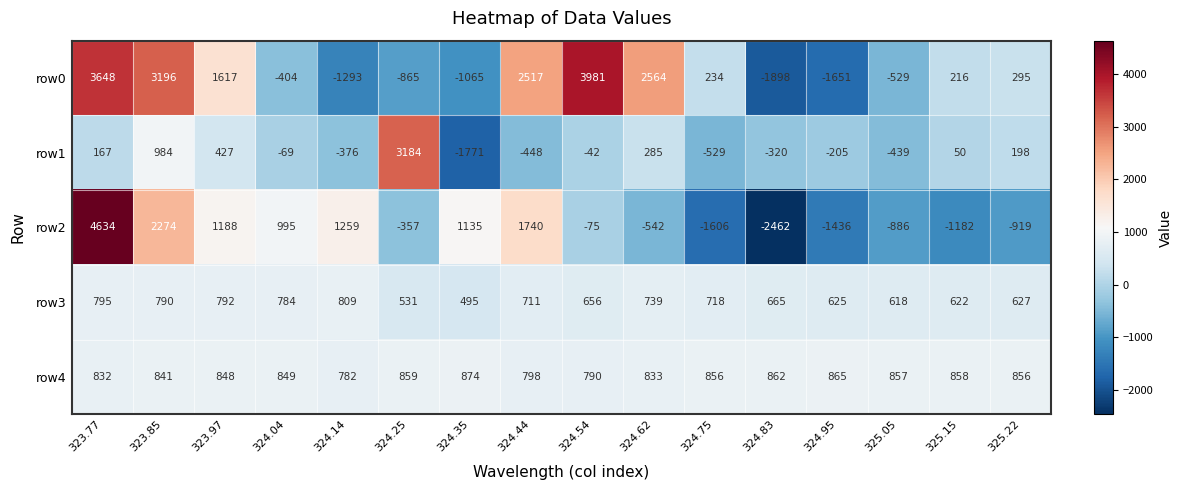

What value does the row4 series have at 324.44, to the nearest 10?

800